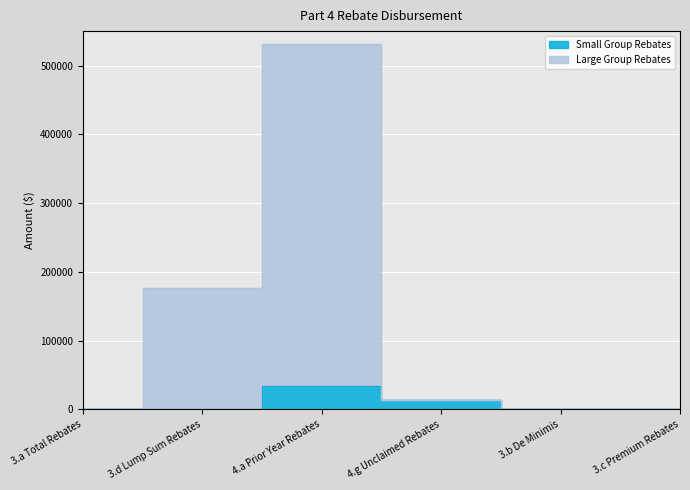

How many lines are shown in the chart?

2